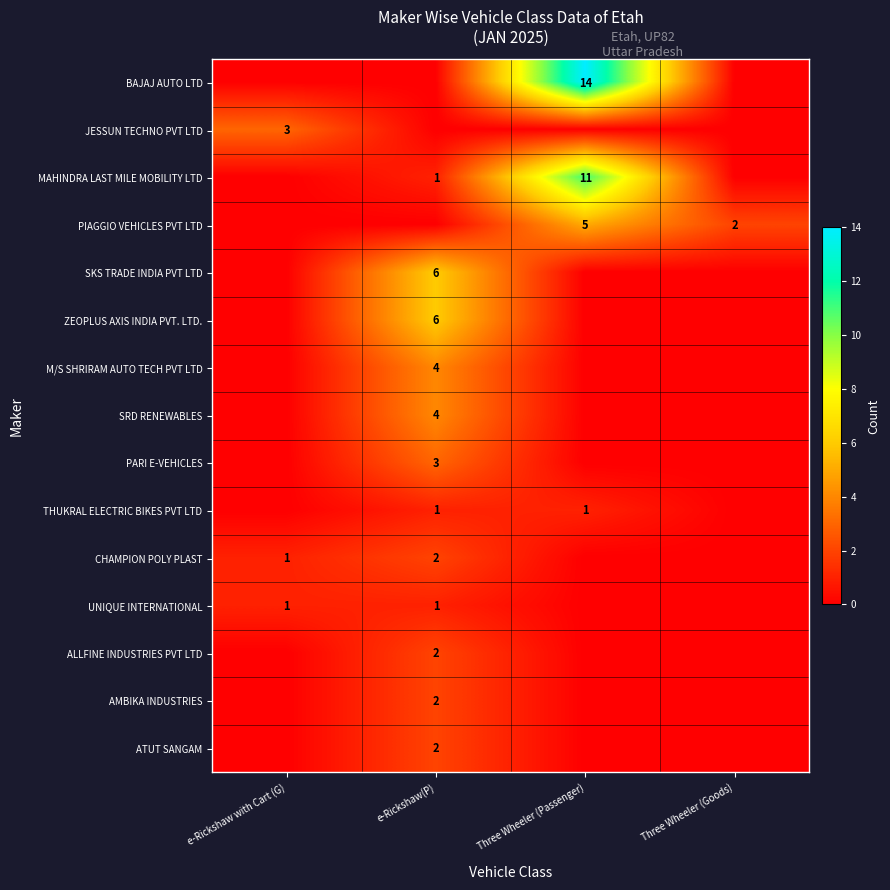

Is it true that PIAGGIO VEHICLES PVT LTD equals 3 at Three Wheeler (Goods)?

False